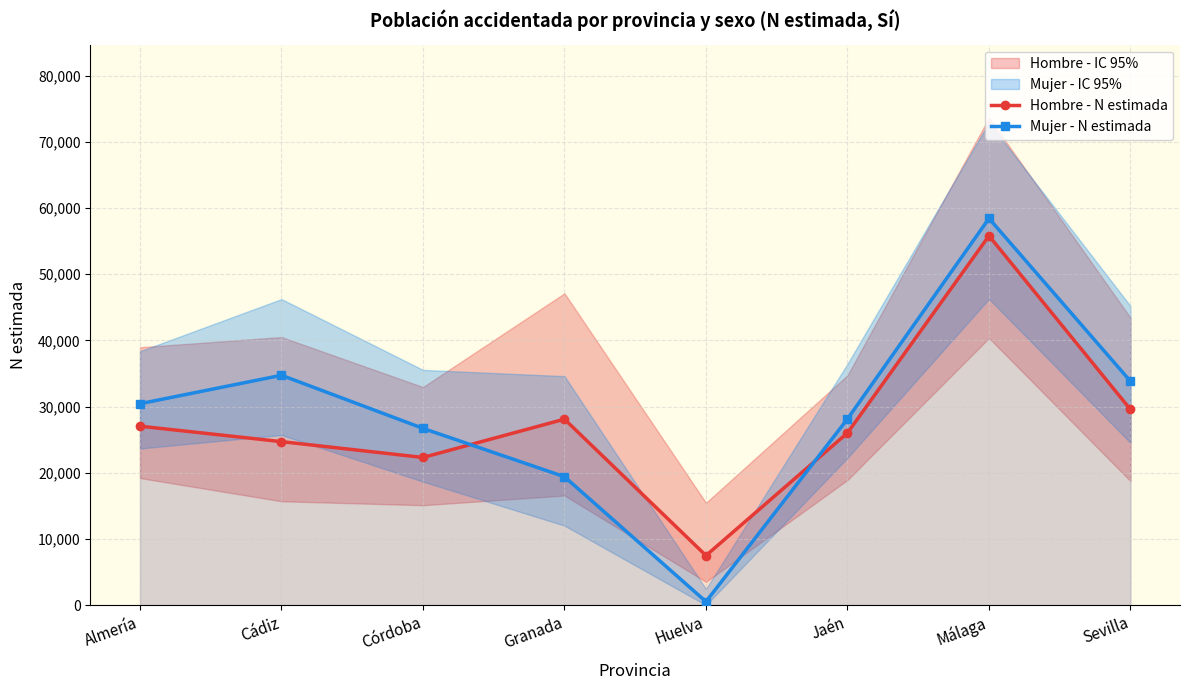

What is the total value across all series at Almería?

57474